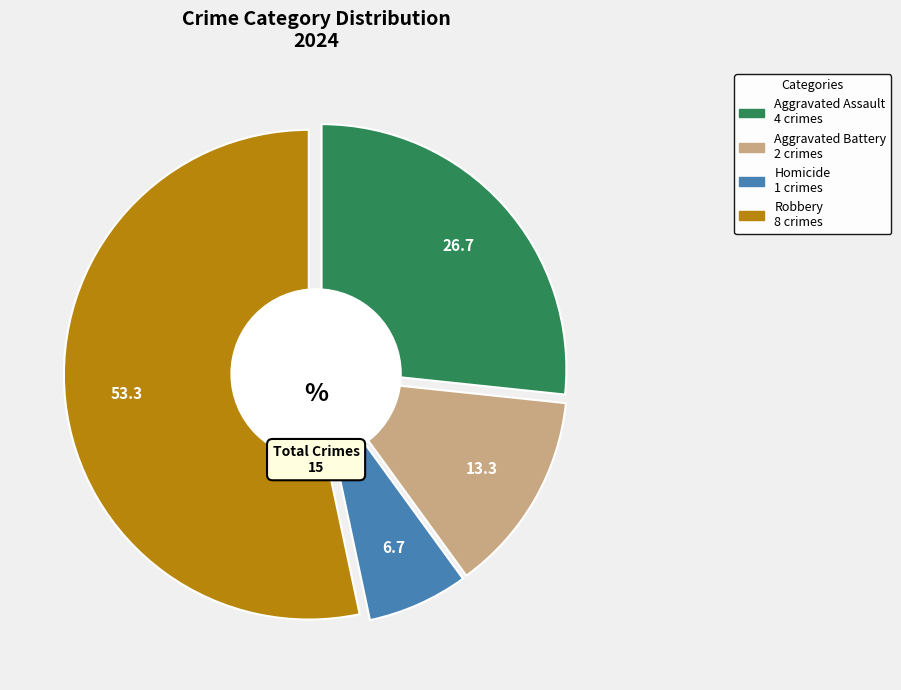

What percentage is the Aggravated Battery slice, to the nearest percent?

13%